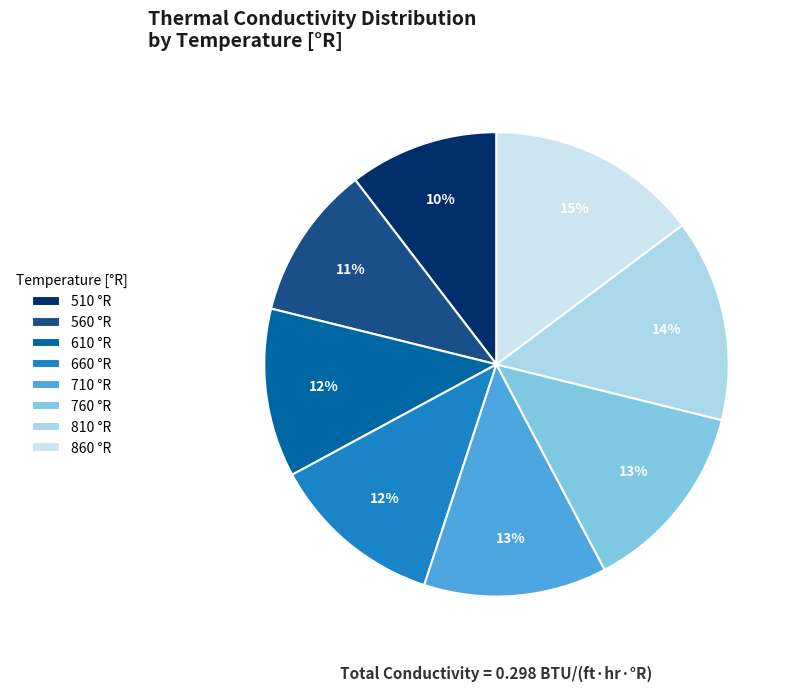

The 860 slice represents 22% of the pie. True or false?

False